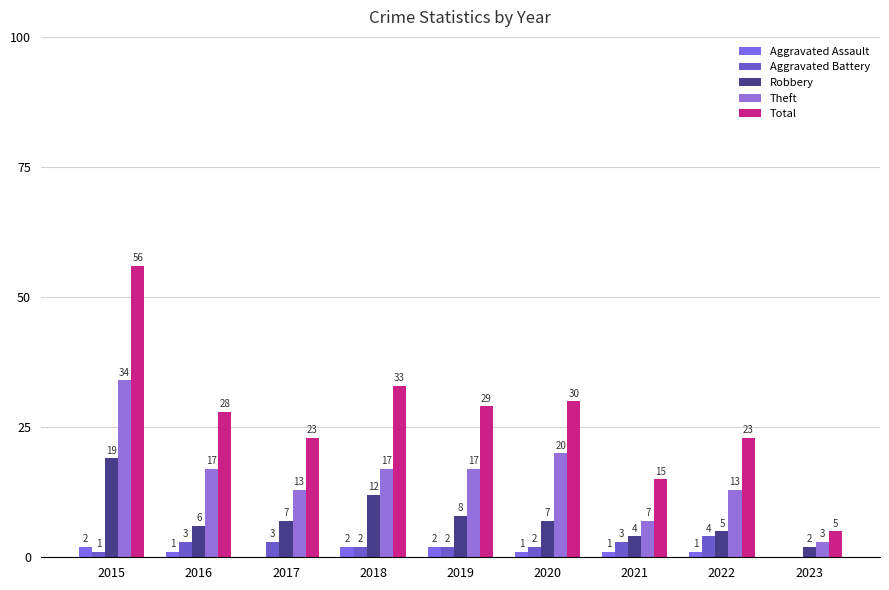

What is the maximum value for Robbery?

19